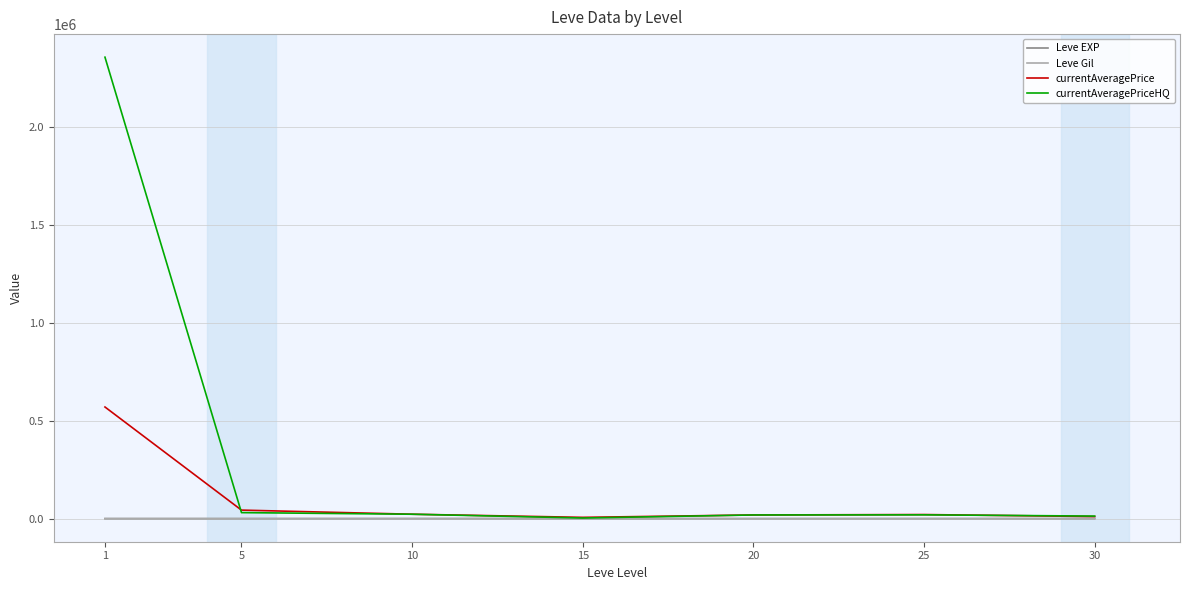

At which category is the sum across all series the highest?

1